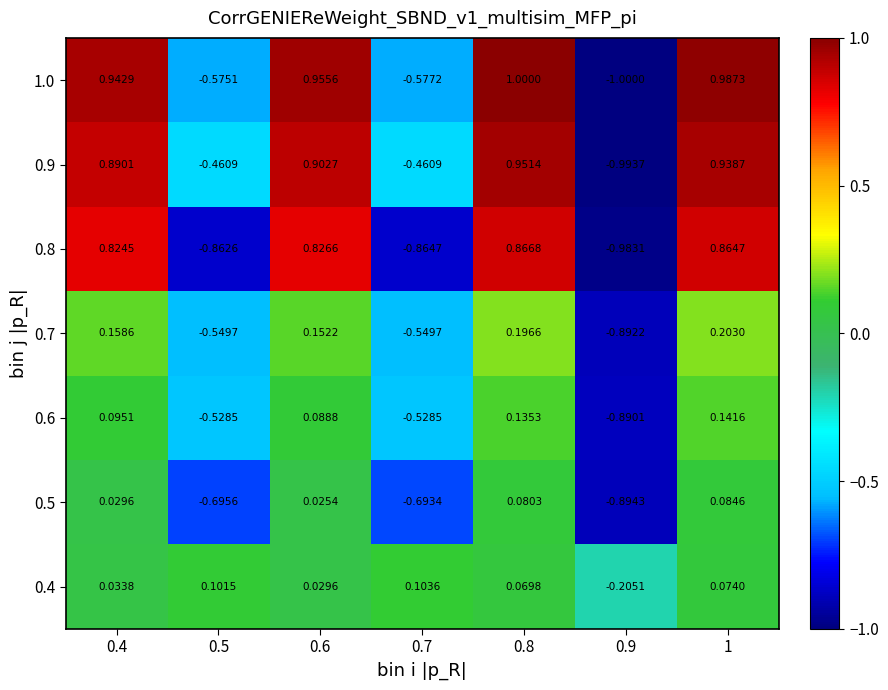

Which series has the largest range (max minus min)?

1.0